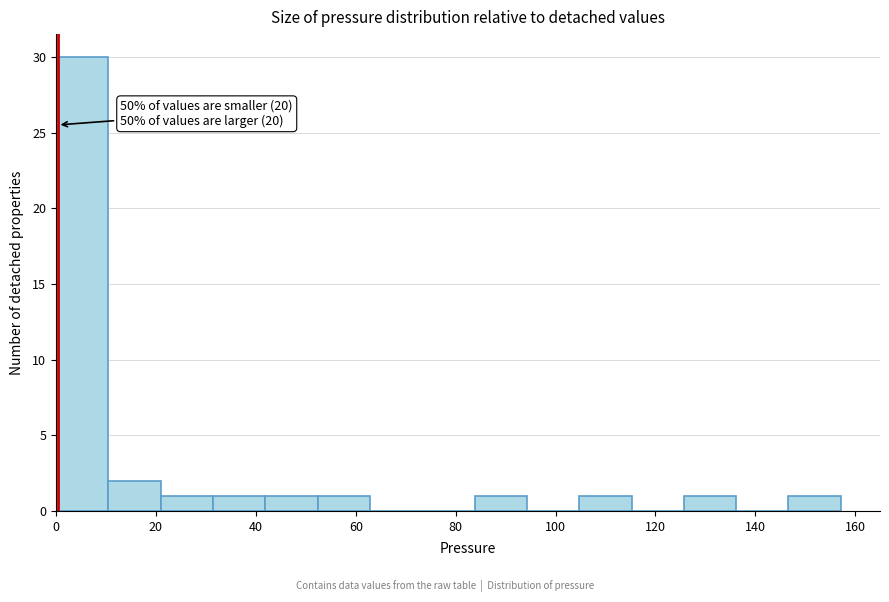

Over which range of the x-axis is the bar tallest?

0 to 10